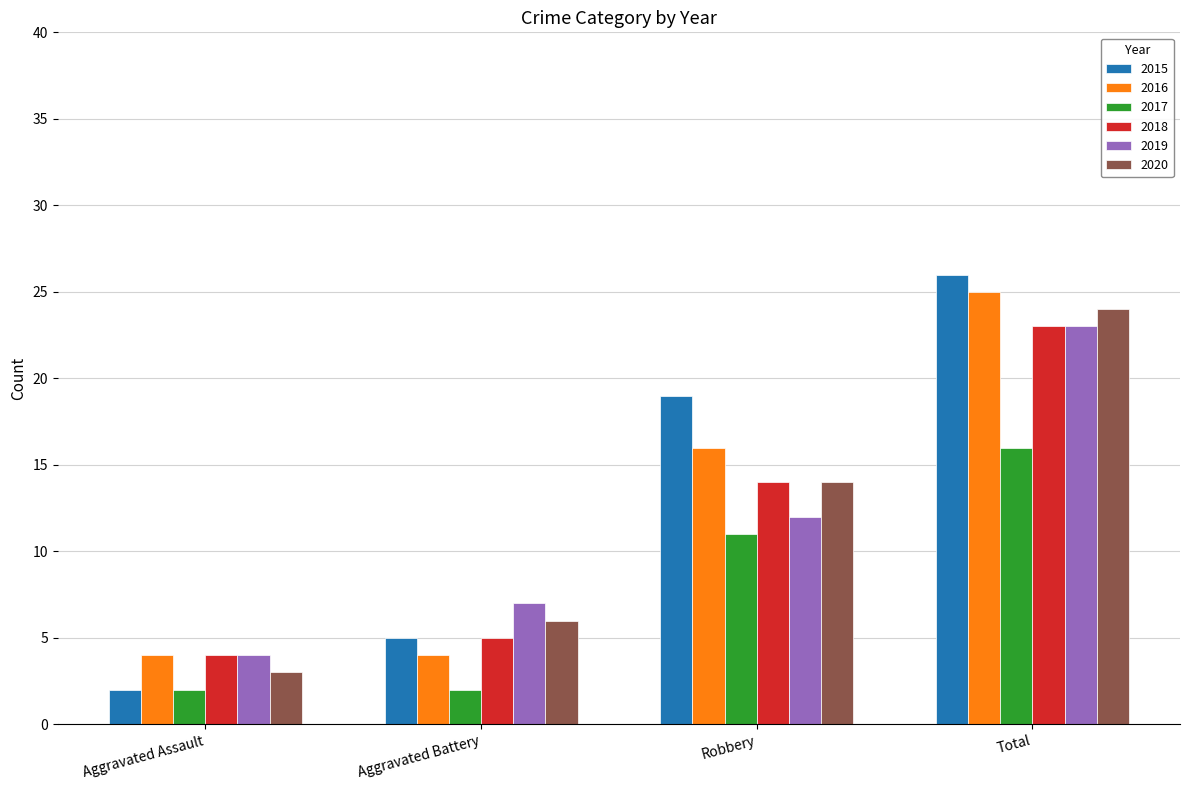

Reading left to right, what are all the values shown in this chart?

2015: 2	5	19	26
2016: 4	4	16	25
2017: 2	2	11	16
2018: 4	5	14	23
2019: 4	7	12	23
2020: 3	6	14	24